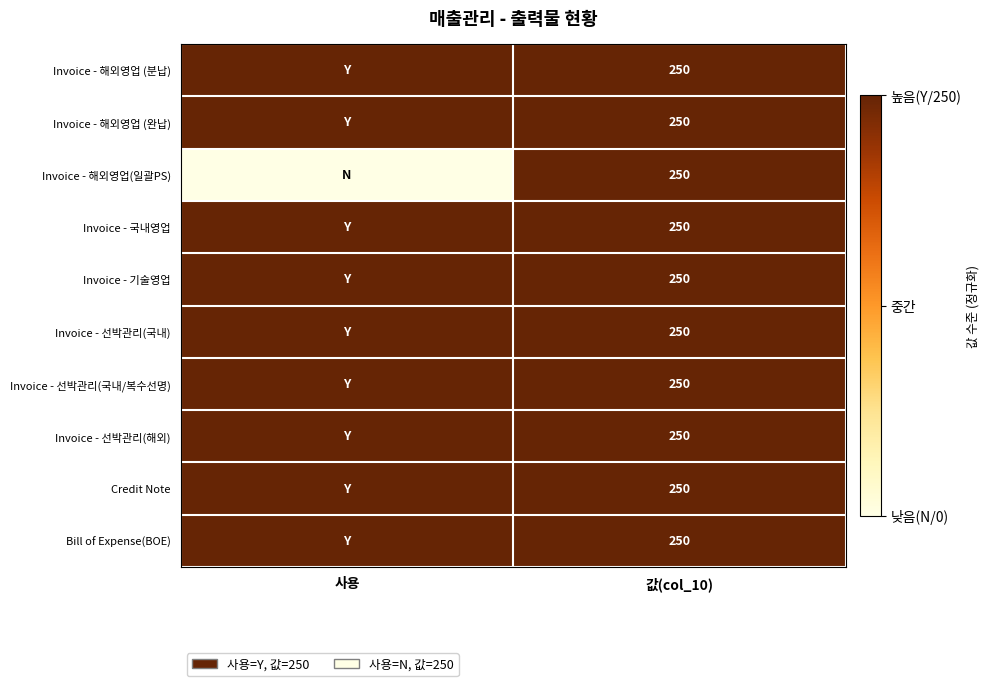

True or false: Invoice - 국내영업 has a value of 250 at 값(col_10).

True